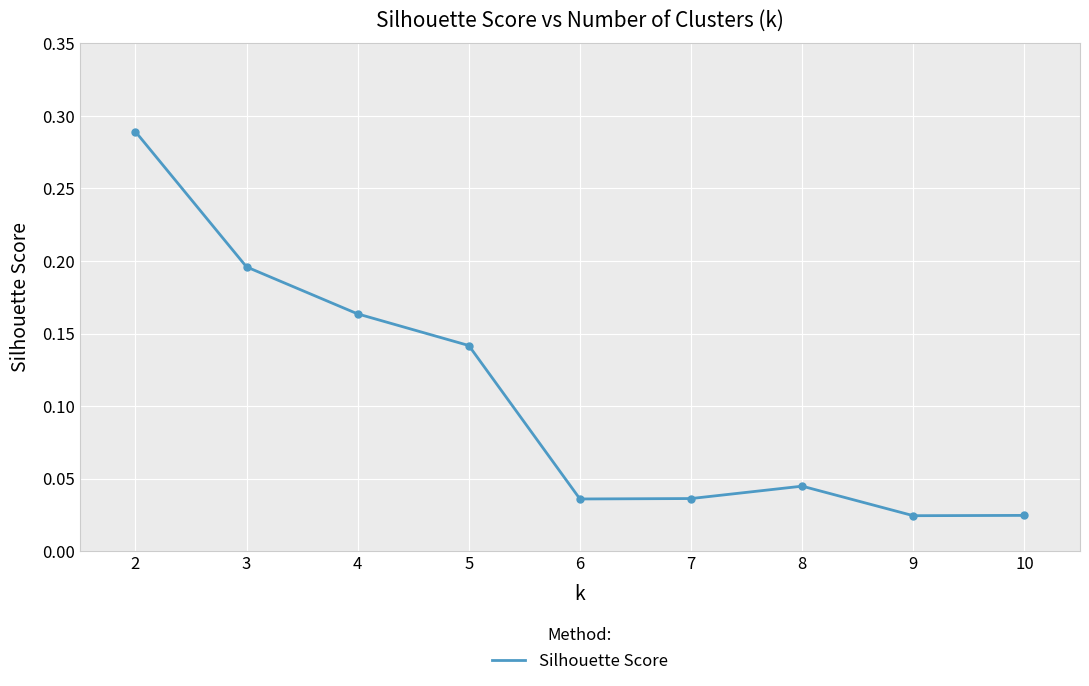

Which has a higher value, 10 or 5?

5